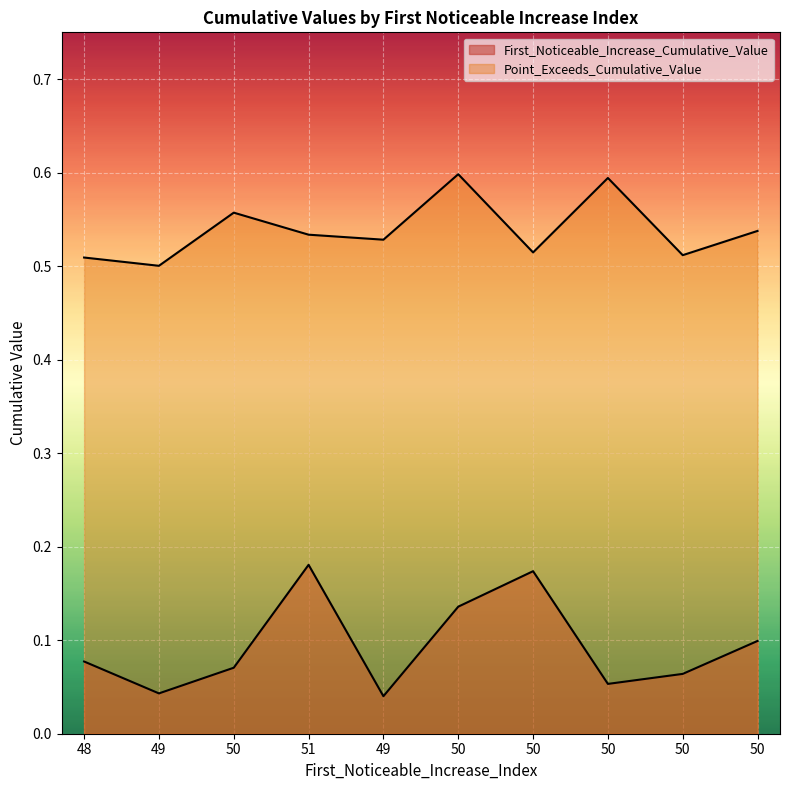

What is the difference between the First_Noticeable_Increase_Cumulative_Value values at 51 and 50?

0.1